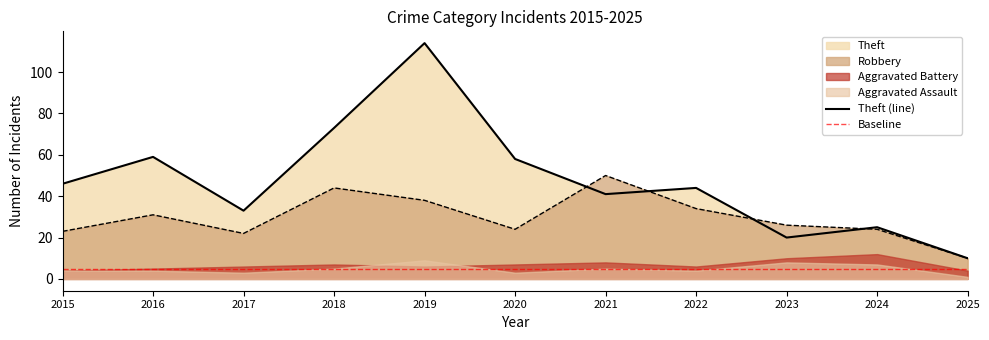

Is it true that Theft (line) equals 46 at 2015?

True